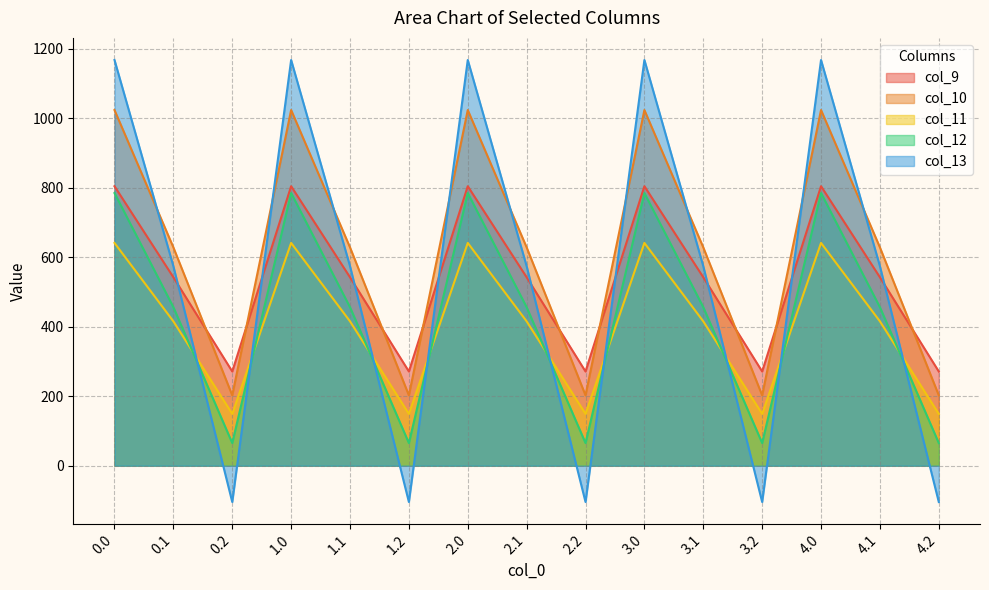

How many lines are shown in the chart?

5